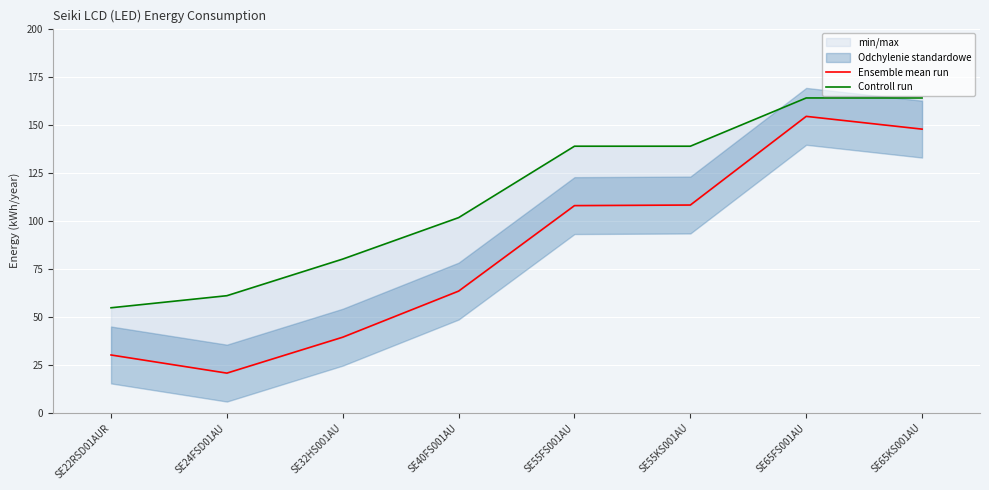

What is the label of the 6th point from the left?

SE55KS001AU